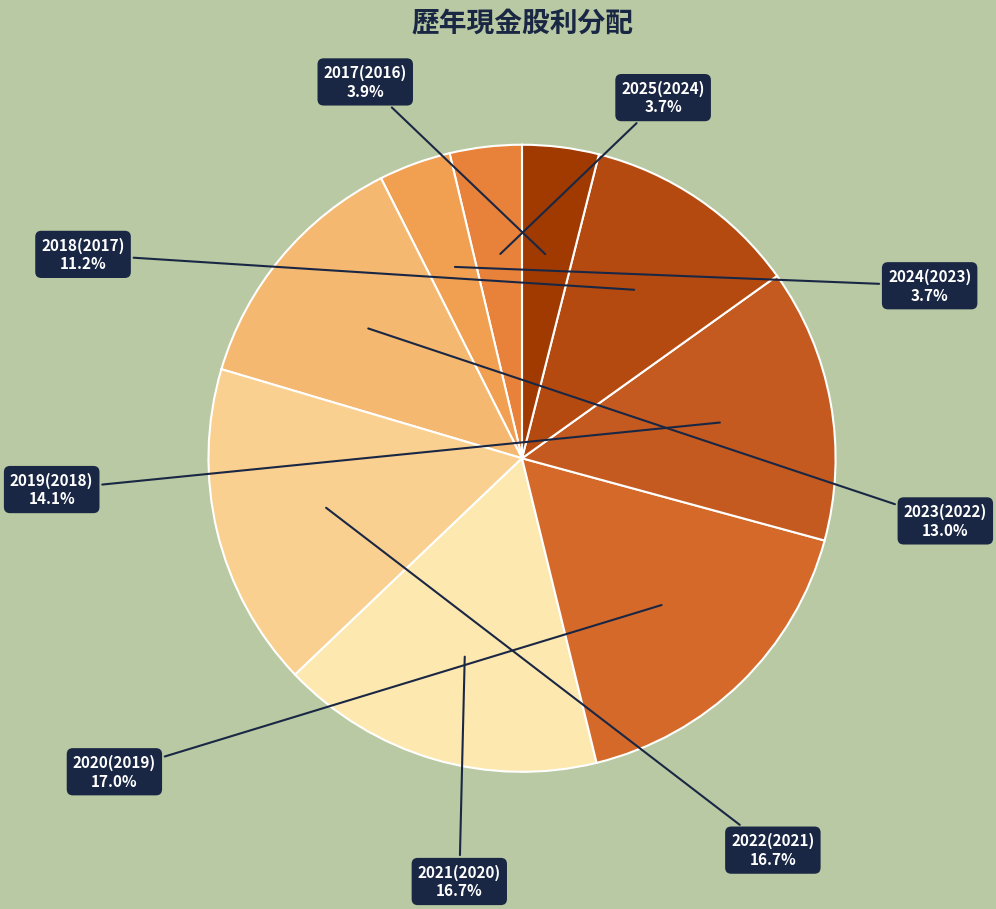

Combined, do 2021(2020) and 2020(2019) account for over 50%?

No